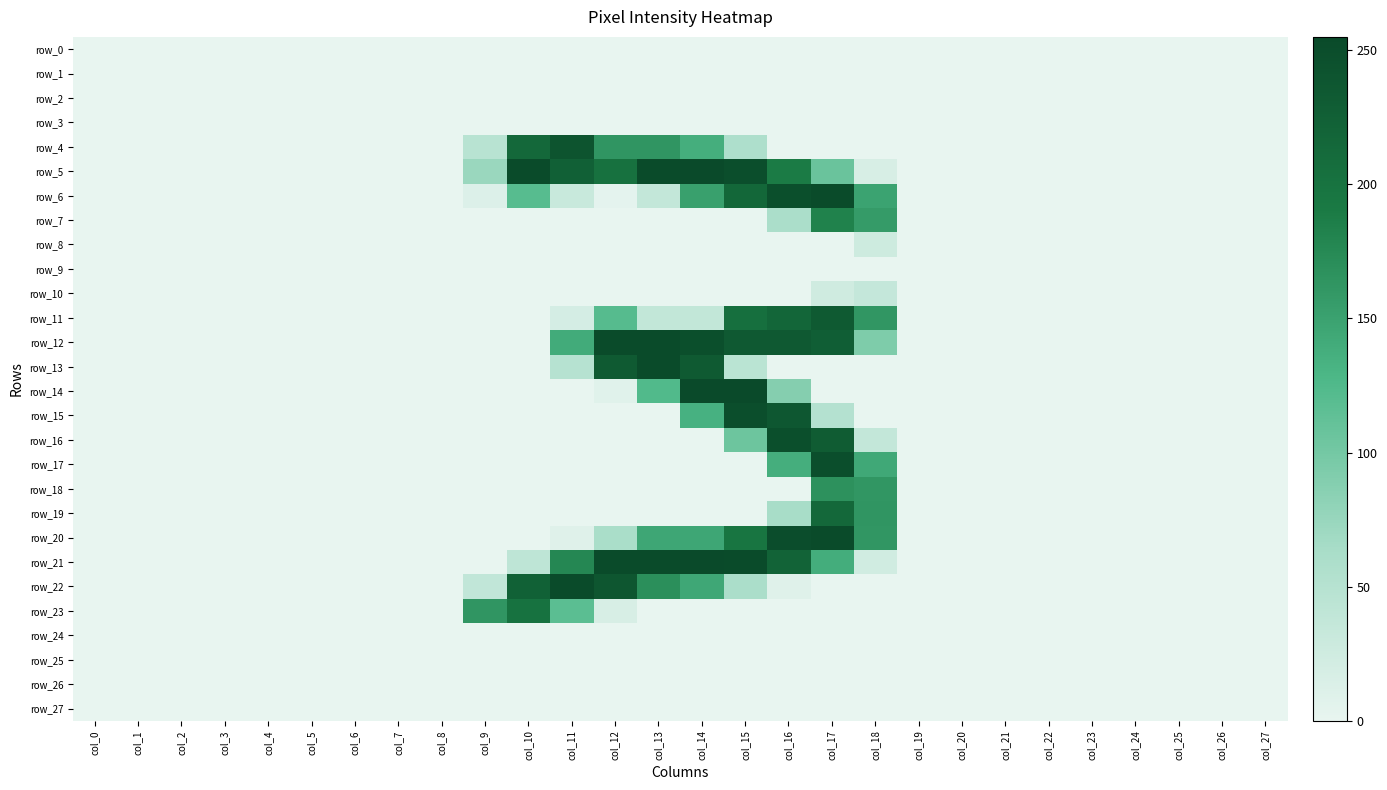

True or false: row_9 has a value of 0 at col_26.

True